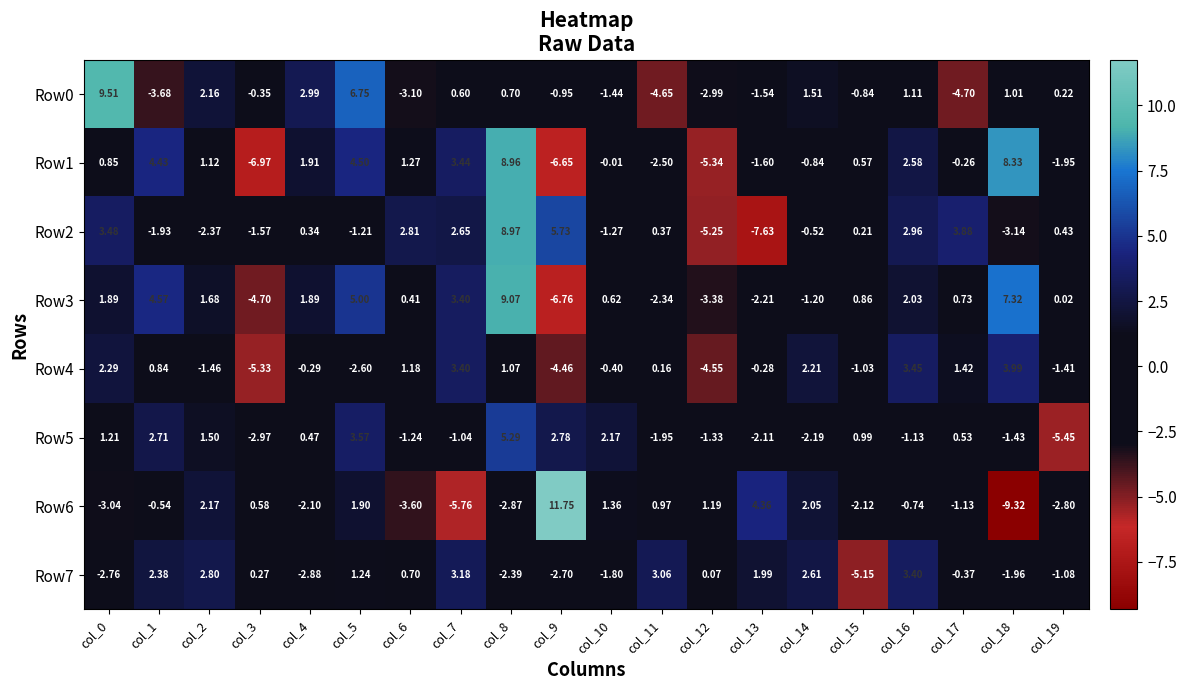

Is the value of Row3 at col_6 greater than the value of Row2 at col_4?

Yes